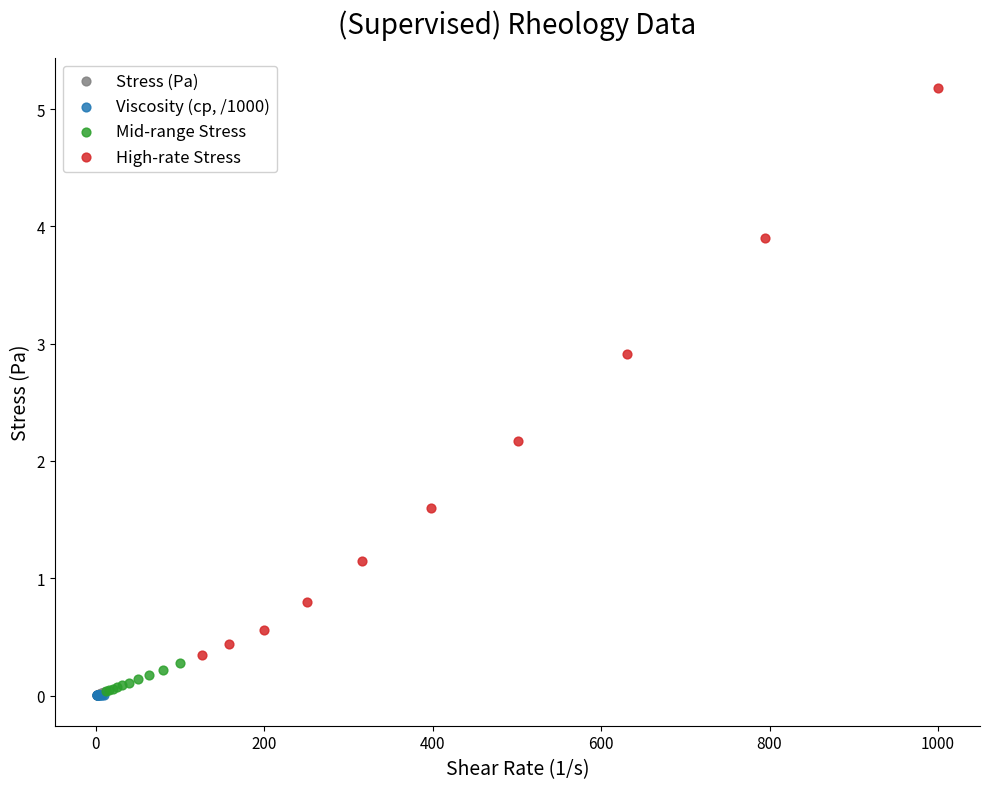

Which series reaches the maximum Y coordinate?

High-rate Stress